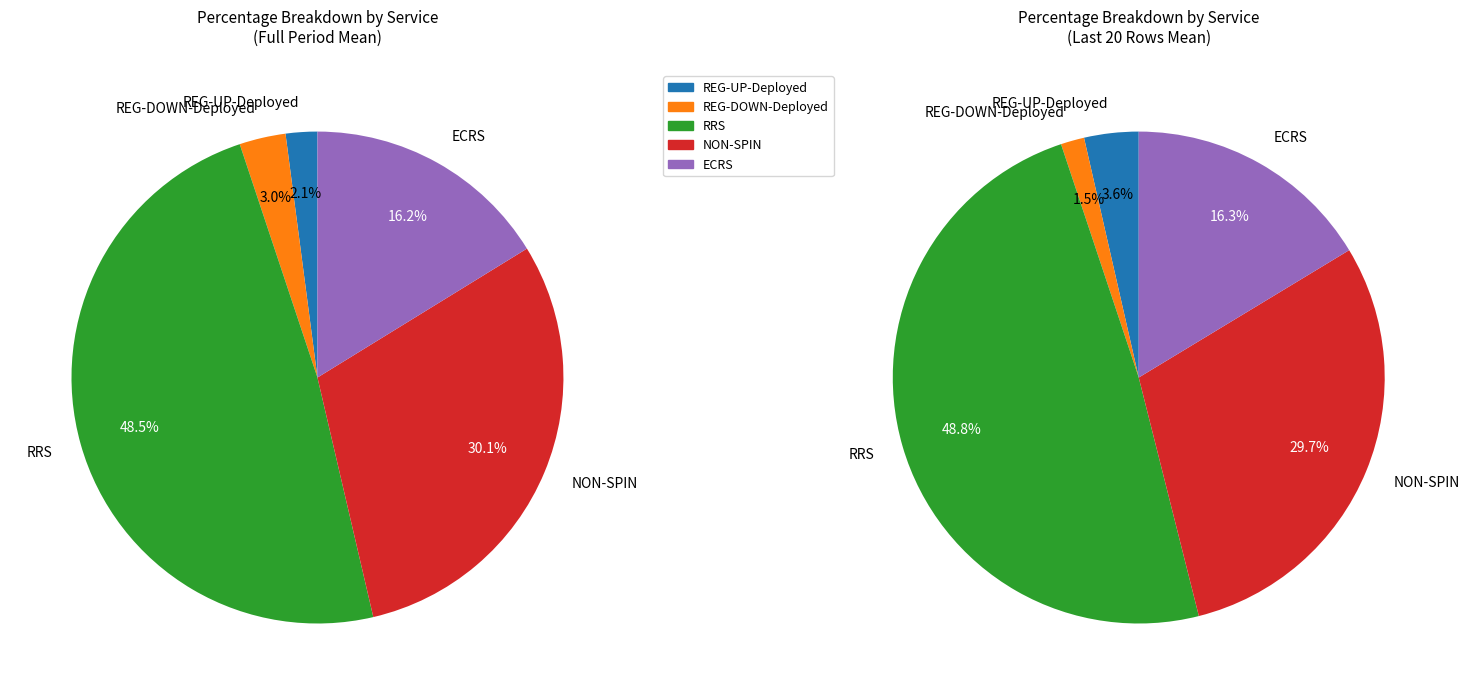

Does any single category account for the majority?

No